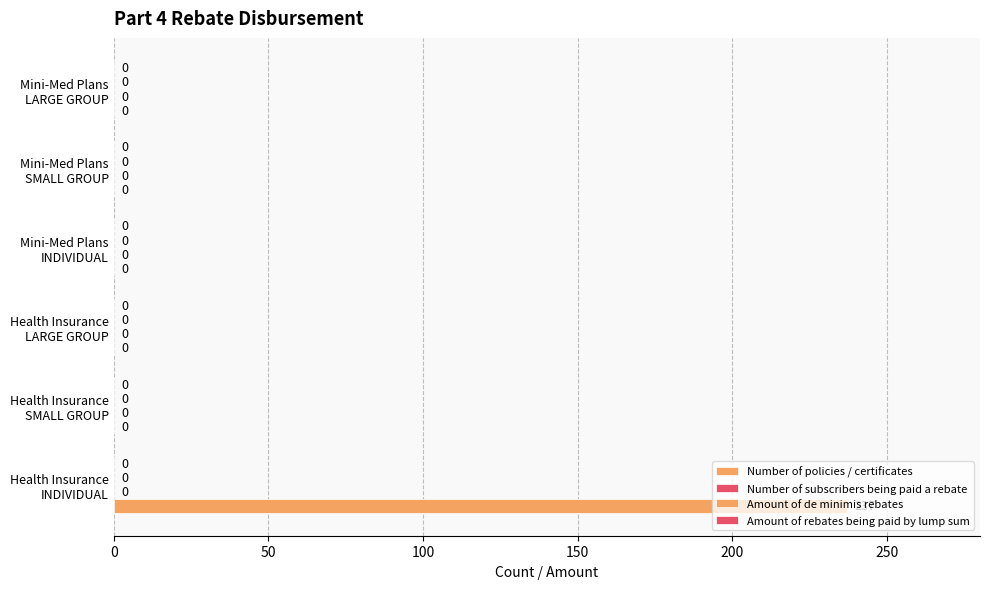

How many data points does each series have?

6